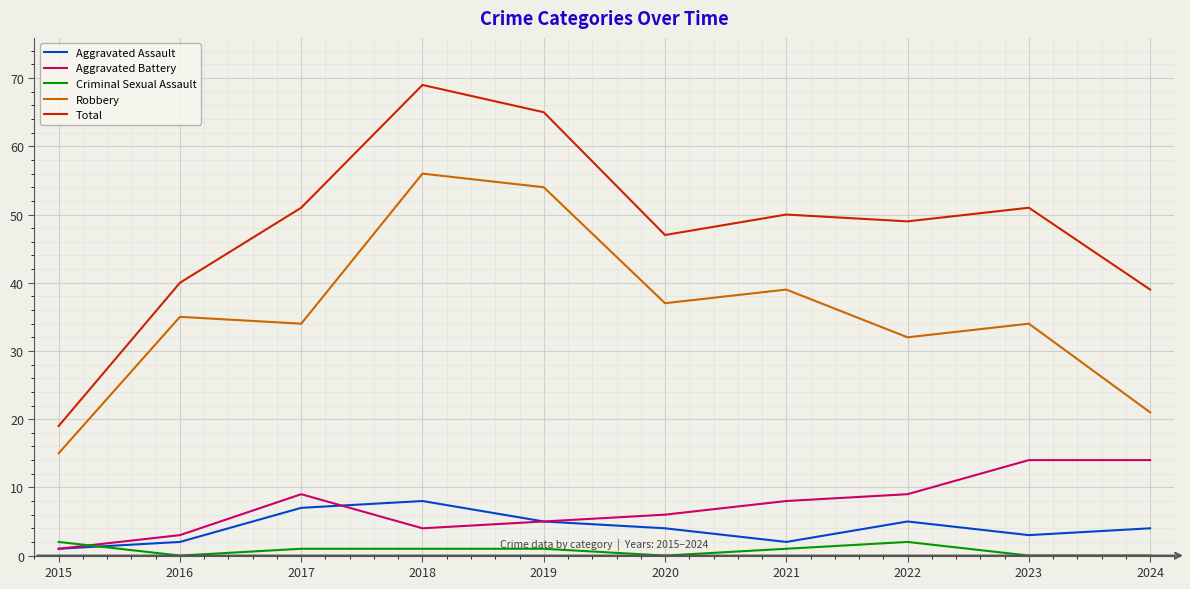

How many lines are shown in the chart?

5